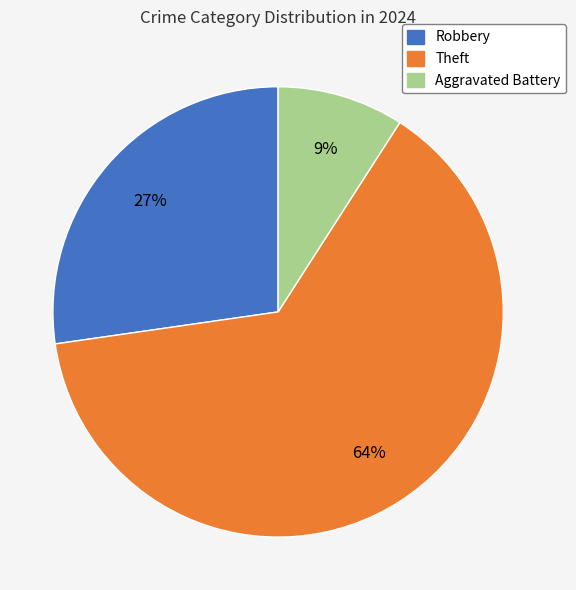

Does any single category account for the majority?

Yes